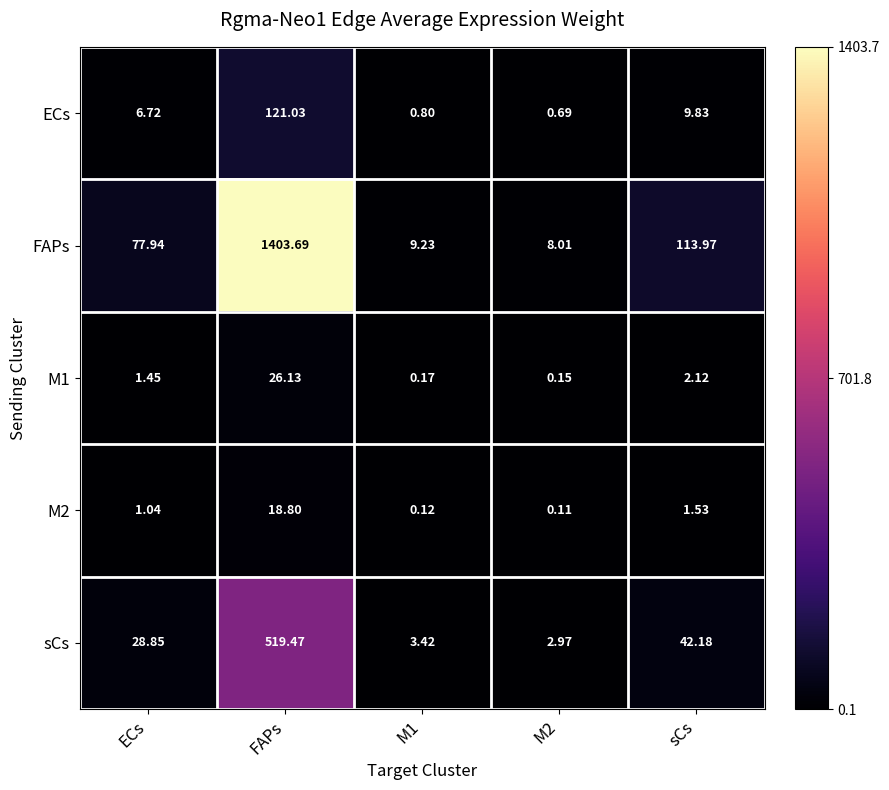

Which category has the highest value in the FAPs series?

FAPs